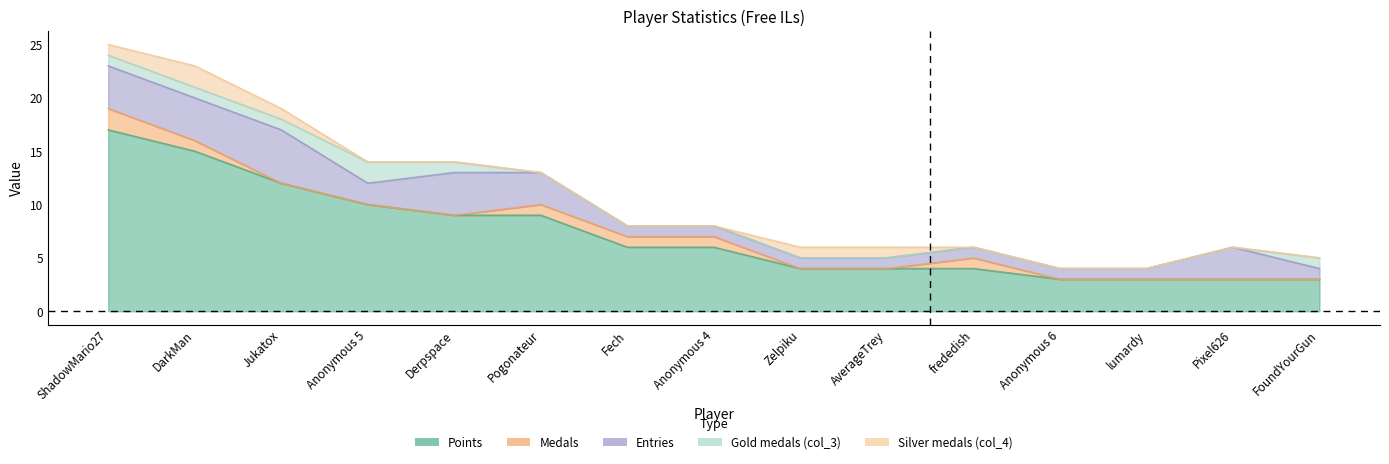

Which series changed the most between Anonymous 5 and Derpspace?

Entries